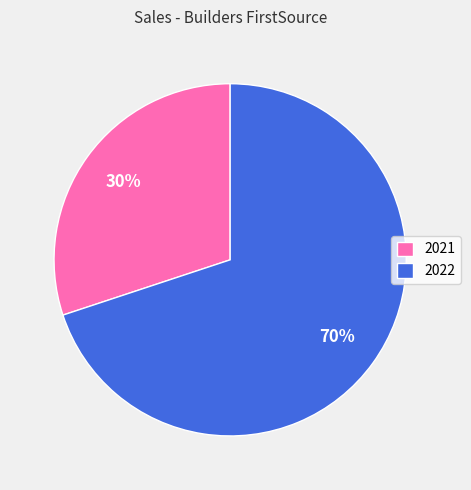

Is the sum of 2021 and 2022 greater than half?

Yes